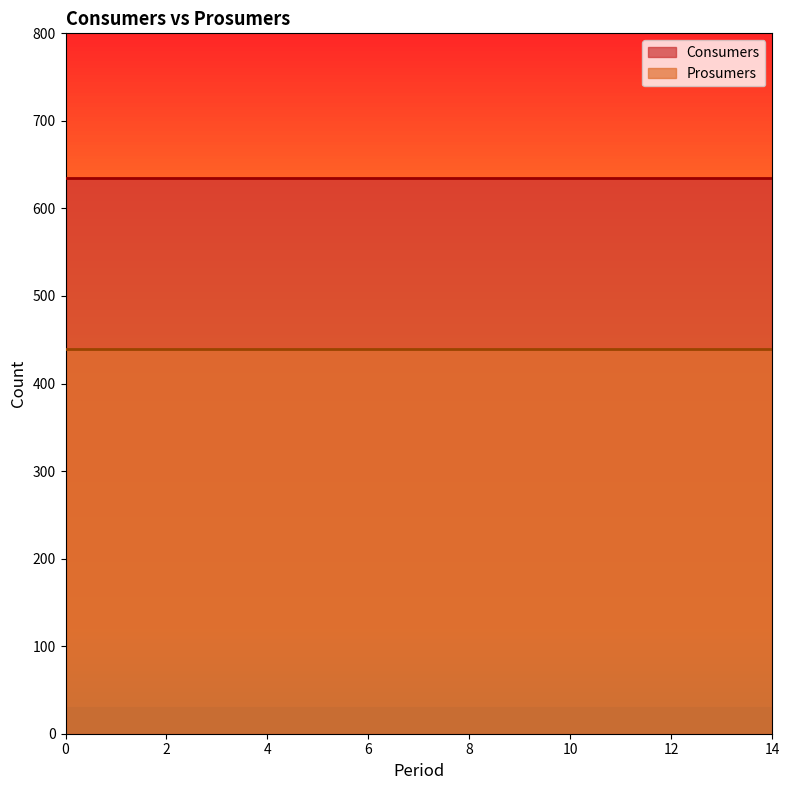

How many lines are shown in the chart?

2